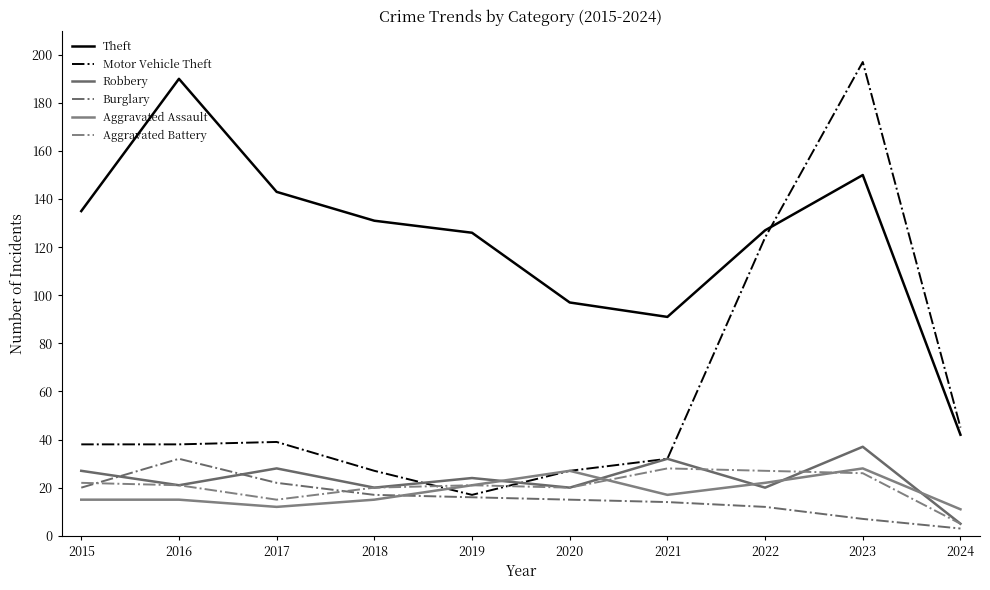

Reading right to left, list all the values displayed in this chart.

Theft: 42	150	127	91	97	126	131	143	190	135
Motor Vehicle Theft: 45	197	124	32	27	17	27	39	38	38
Robbery: 5	37	20	32	20	24	20	28	21	27
Burglary: 3	7	12	14	15	16	17	22	32	20
Aggravated Assault: 11	28	22	17	27	21	15	12	15	15
Aggravated Battery: 5	26	27	28	20	21	20	15	21	22